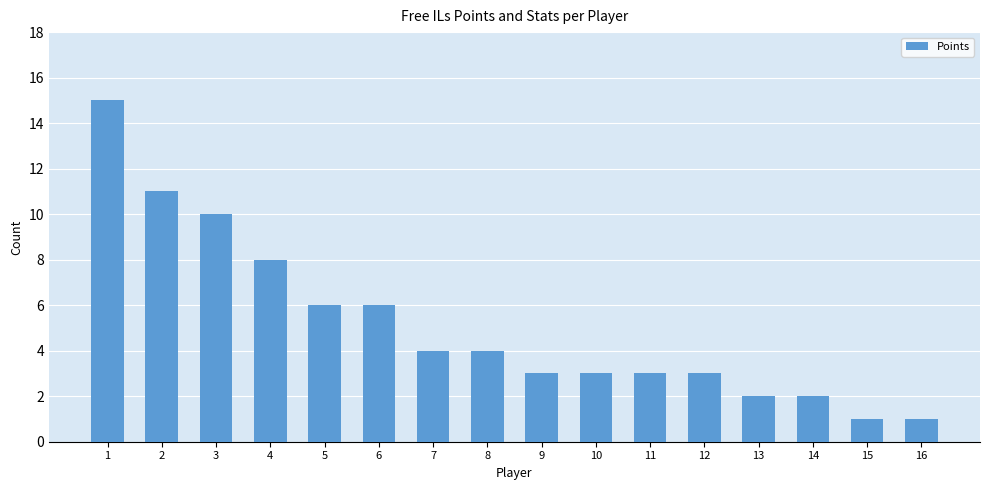

The value at 3 is 4. True or false?

False